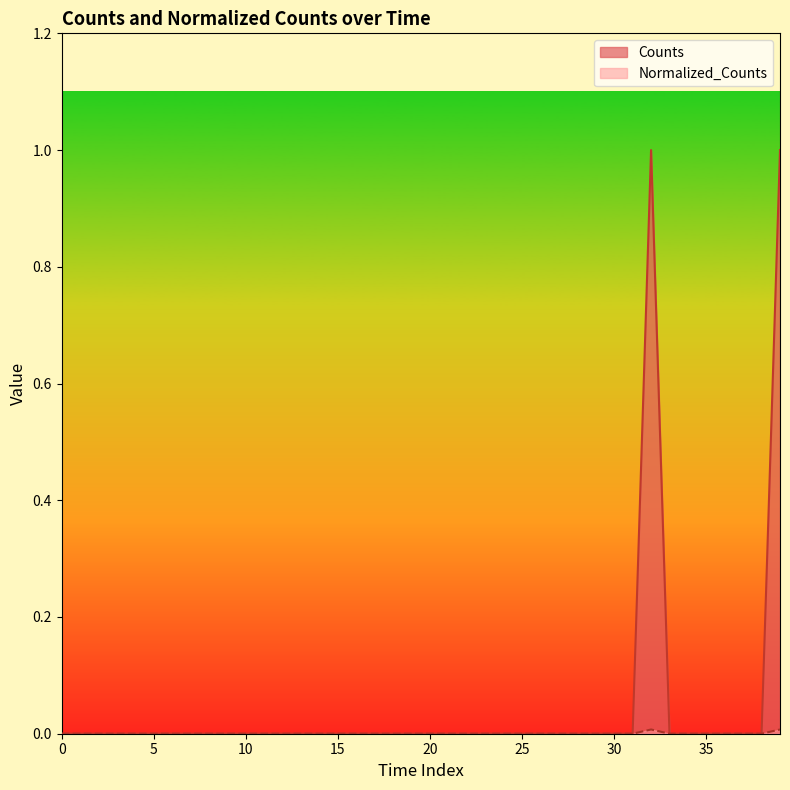

Which series has the widest spread of values?

Counts